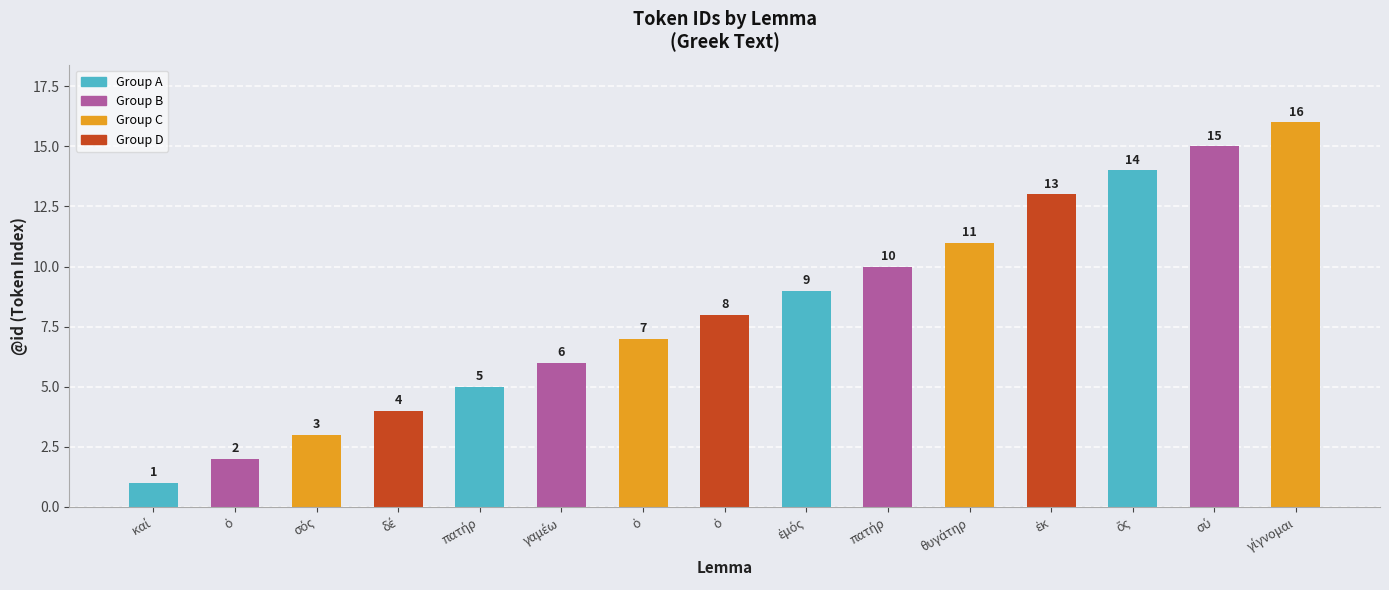

Which category has the lowest value across all series?

καί